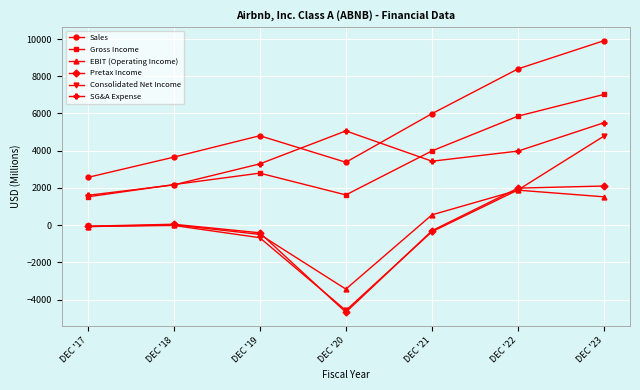

True or false: EBIT (Operating Income) and Gross Income intersect in this chart.

False